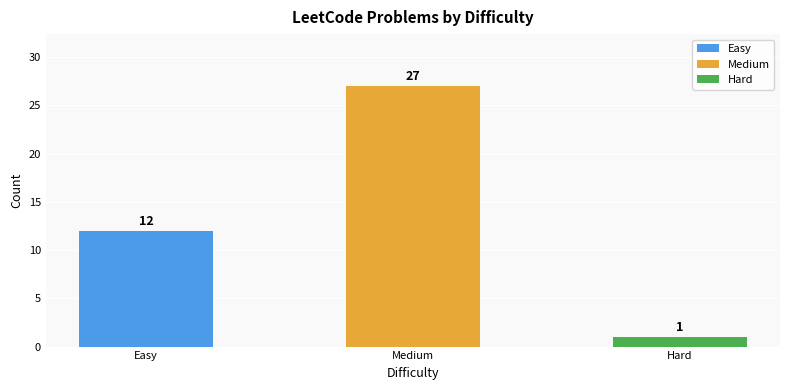

What position from the left is Easy?

1